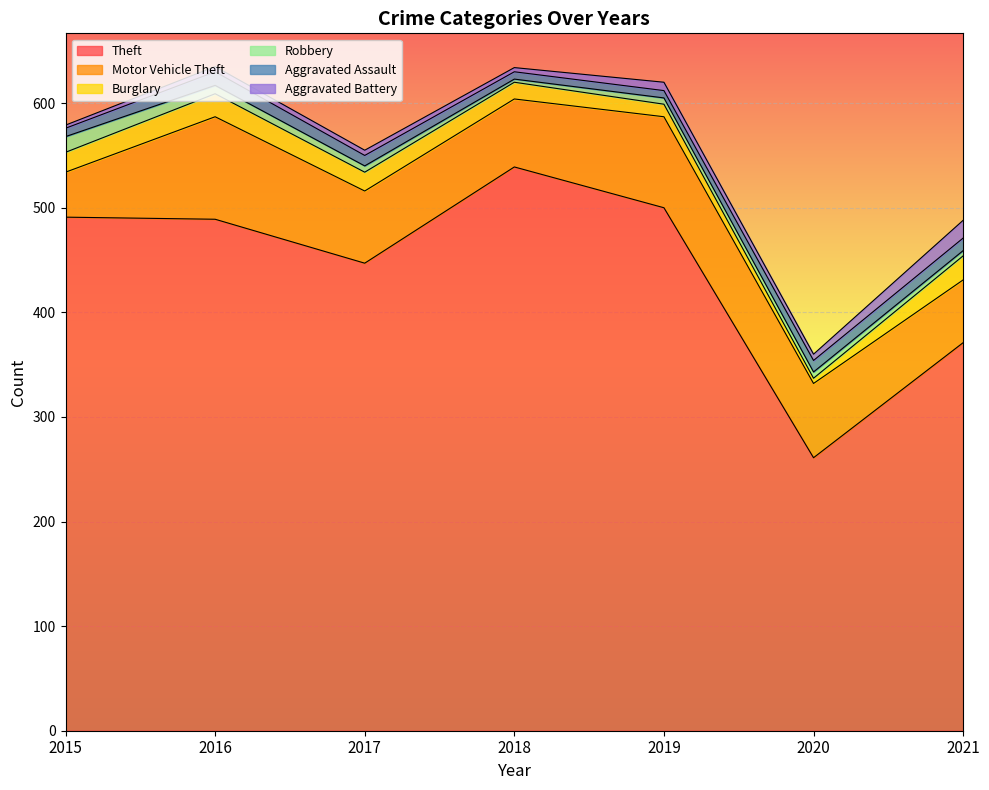

What is the lowest value of the Aggravated Battery series?

3